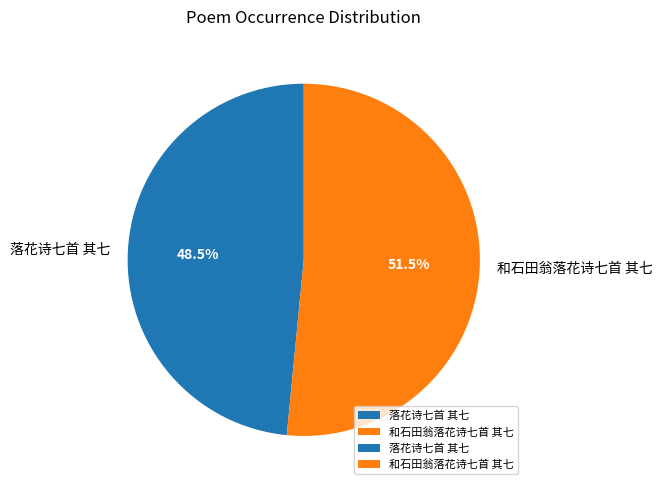

What percentage do 和石田翁落花诗七首 其七 and 落花诗七首 其七 together represent?

100.0%